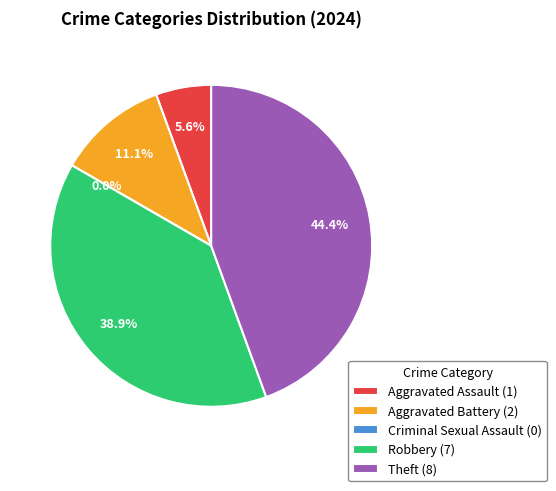

Does any single category account for the majority?

No